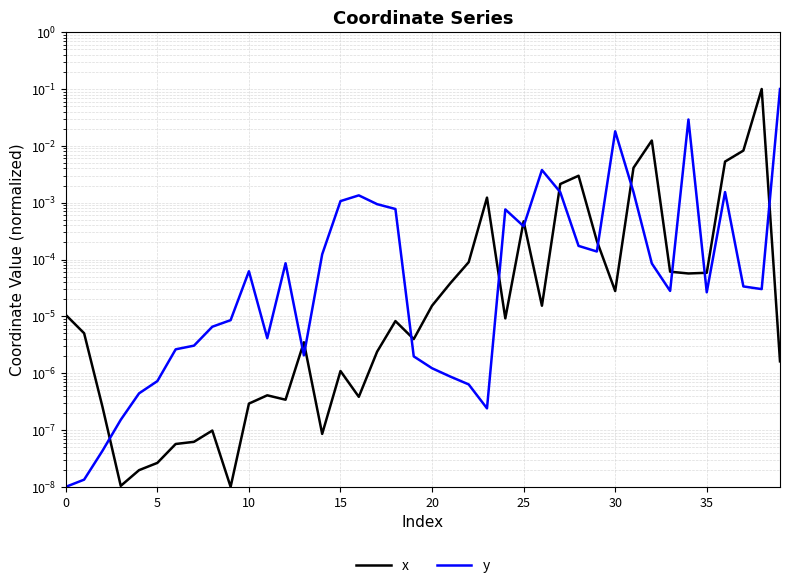

What is the difference between the maximum and second lowest values in the y series?

0.1